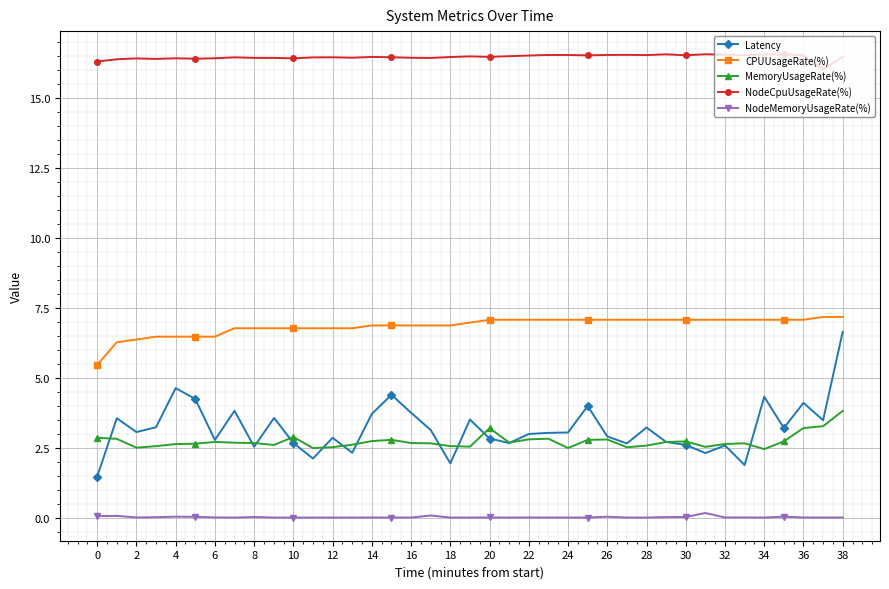

What is the value of the Latency point at the 25th from the left?

3.0